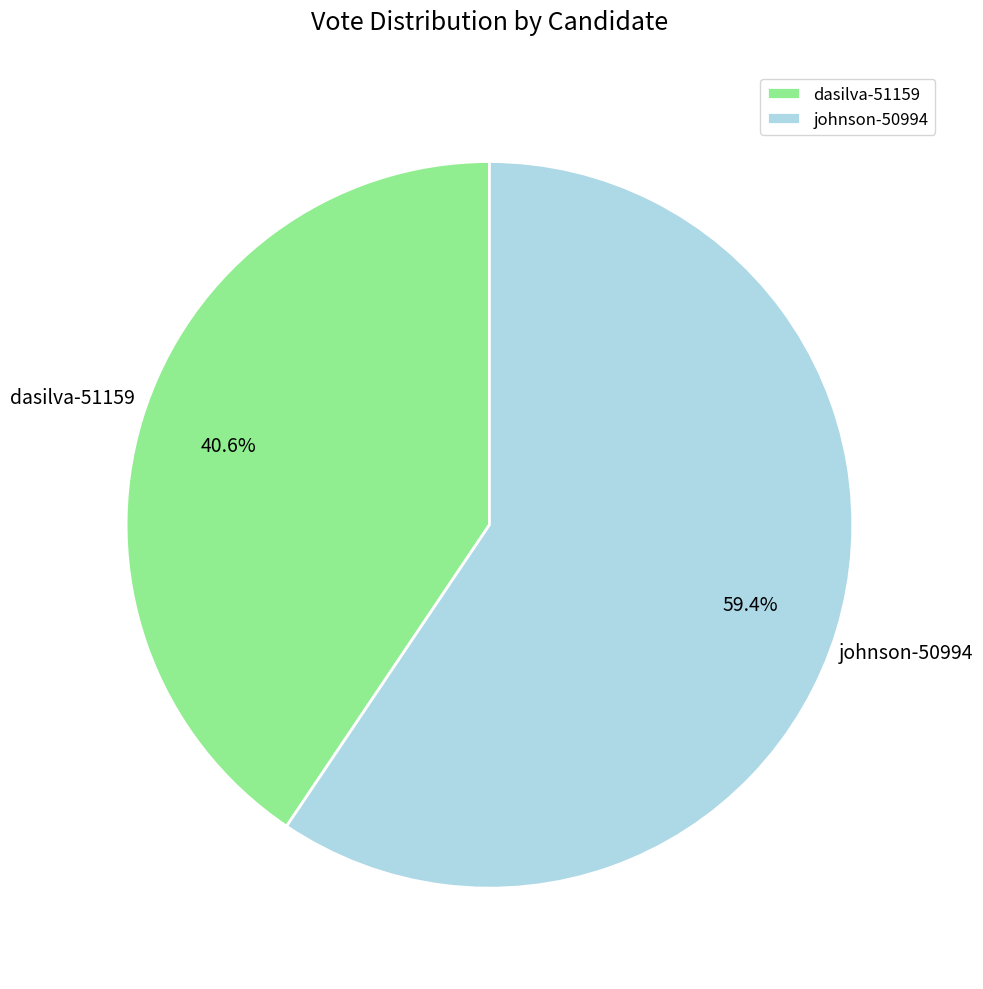

What portion of the pie excludes dasilva-51159?

59.4%